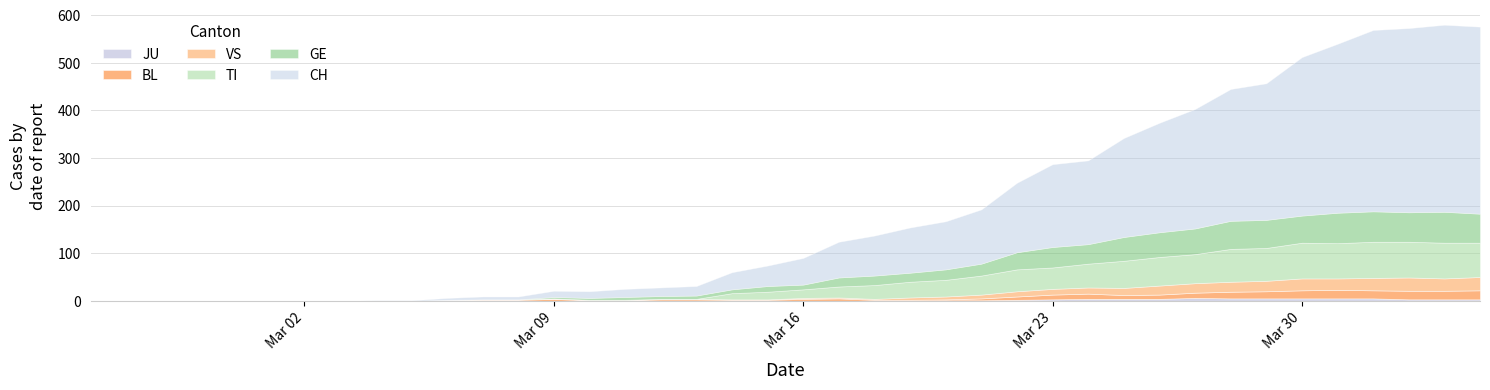

Between 27 and 16, which is larger?

27